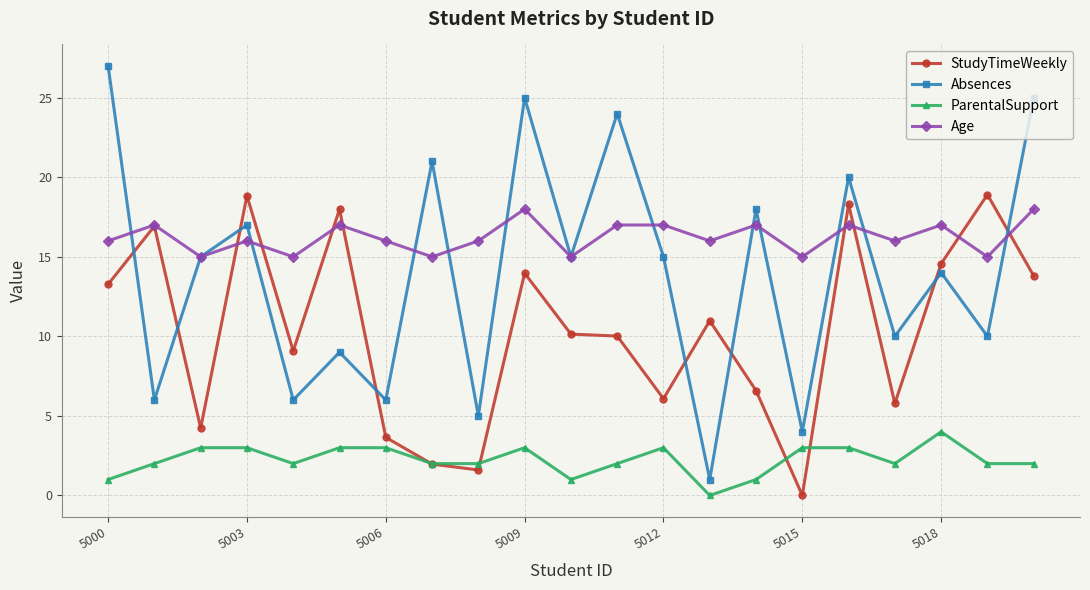

True or false: Age has more than 0 points higher than both neighbors.

True